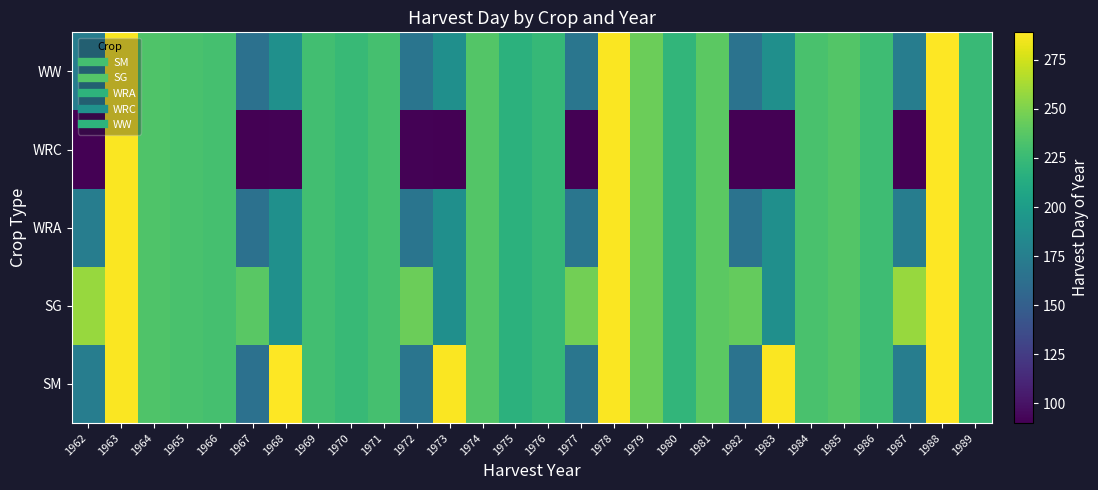

List the series in order of their peak value, lowest first.

SM, SG, WRA, WRC, WW